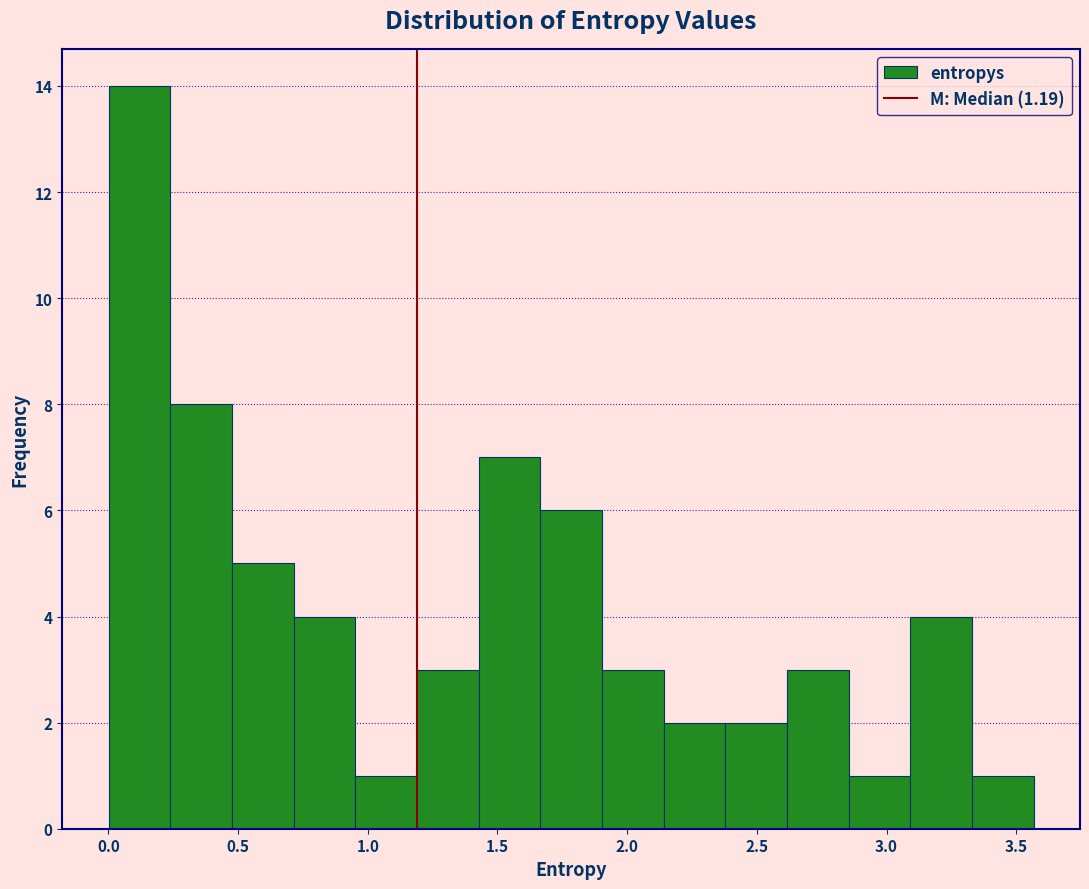

Over which range of the x-axis is the bar tallest?

0.00 to 0.25